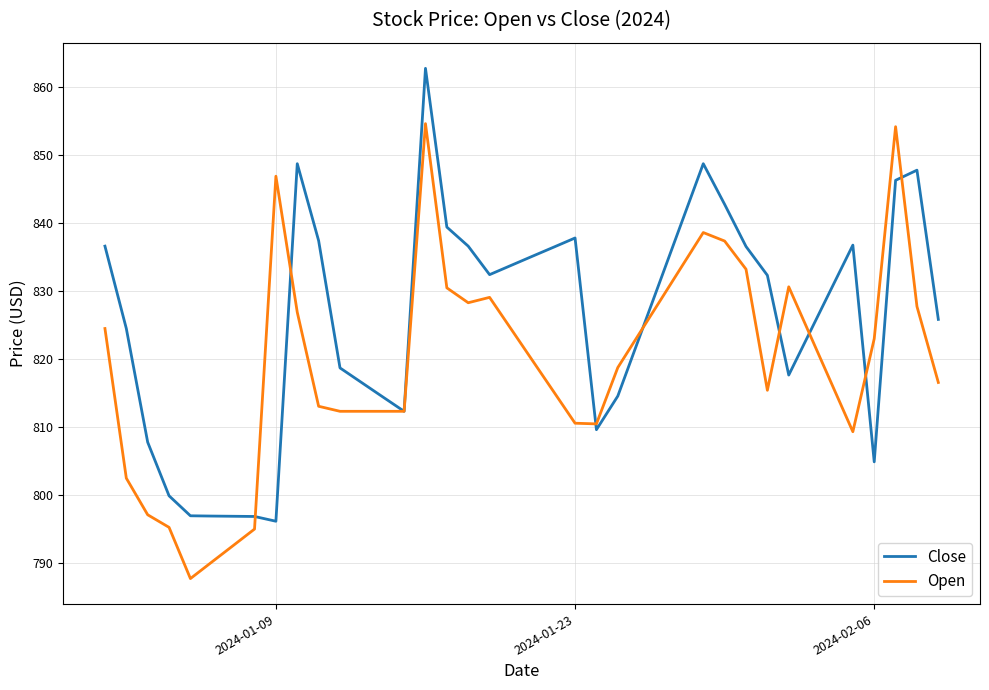

Rank the series by their maximum value, from lowest to highest.

Open, Close